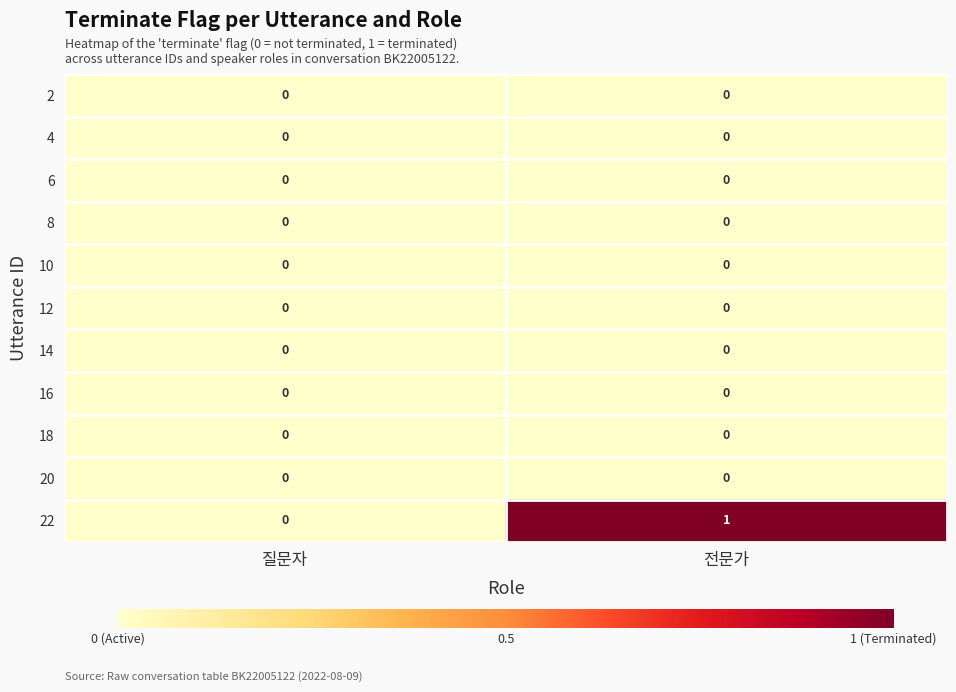

Which series has the largest range (max minus min)?

22